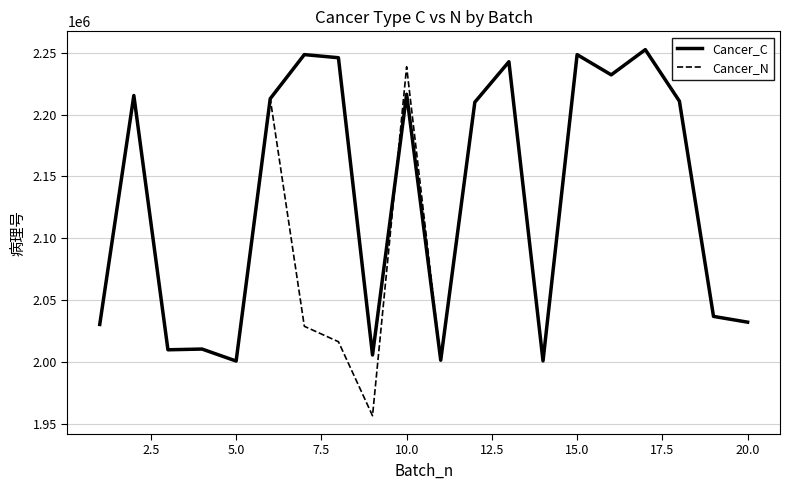

What is the highest value of the Cancer_N series?

2252498